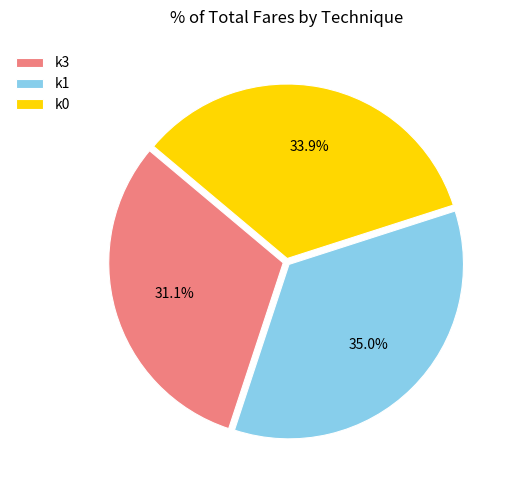

Between k3 and k1, which is larger?

k1